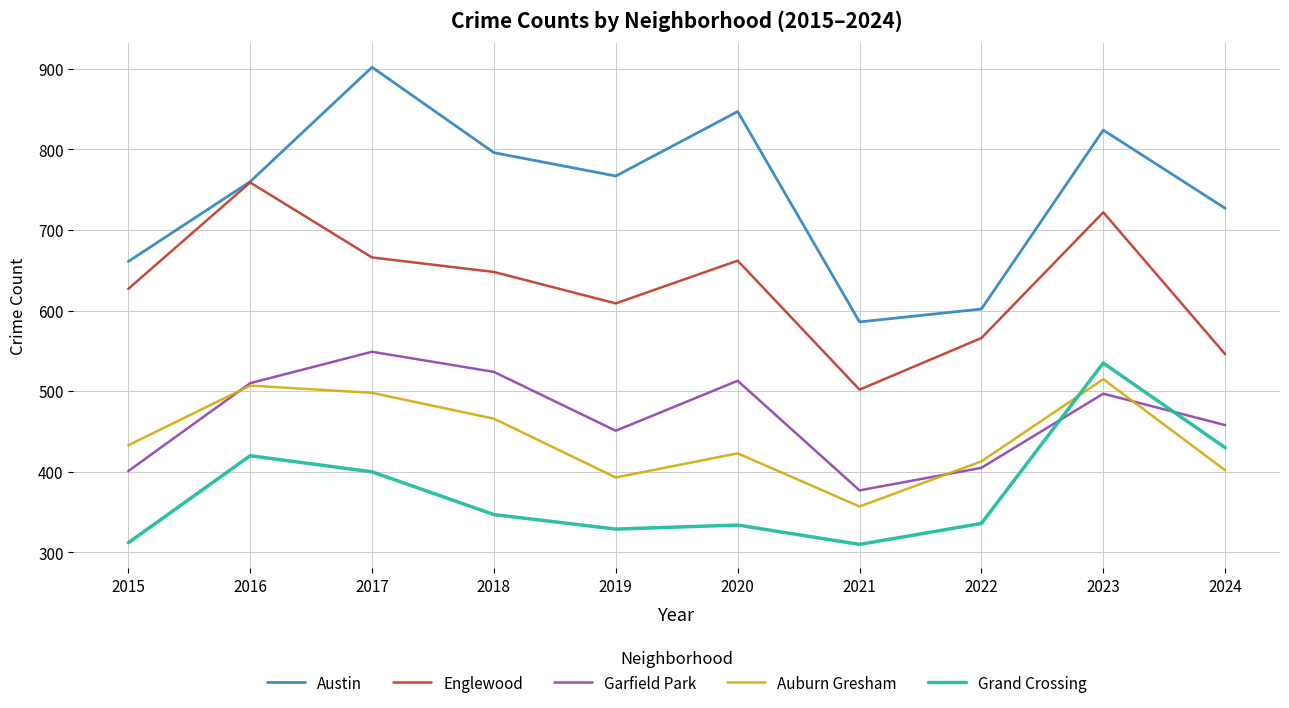

Which series changed the most between 2015 and 2022?

Englewood